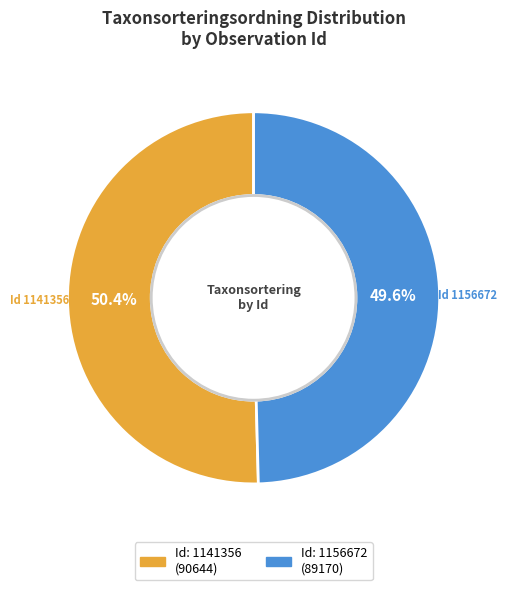

Does any single category account for the majority?

Yes